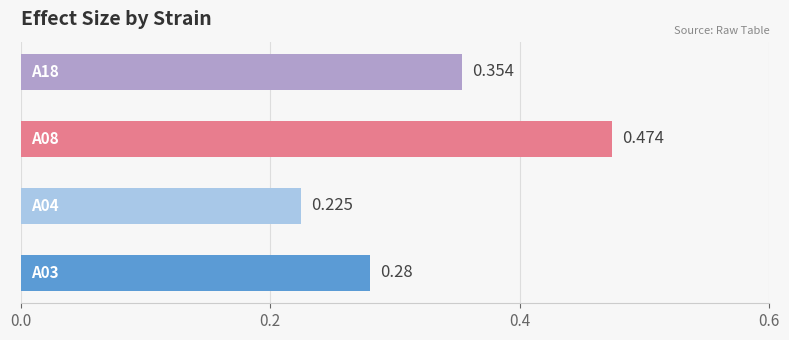

Count the values in the range 0 to 1.

4